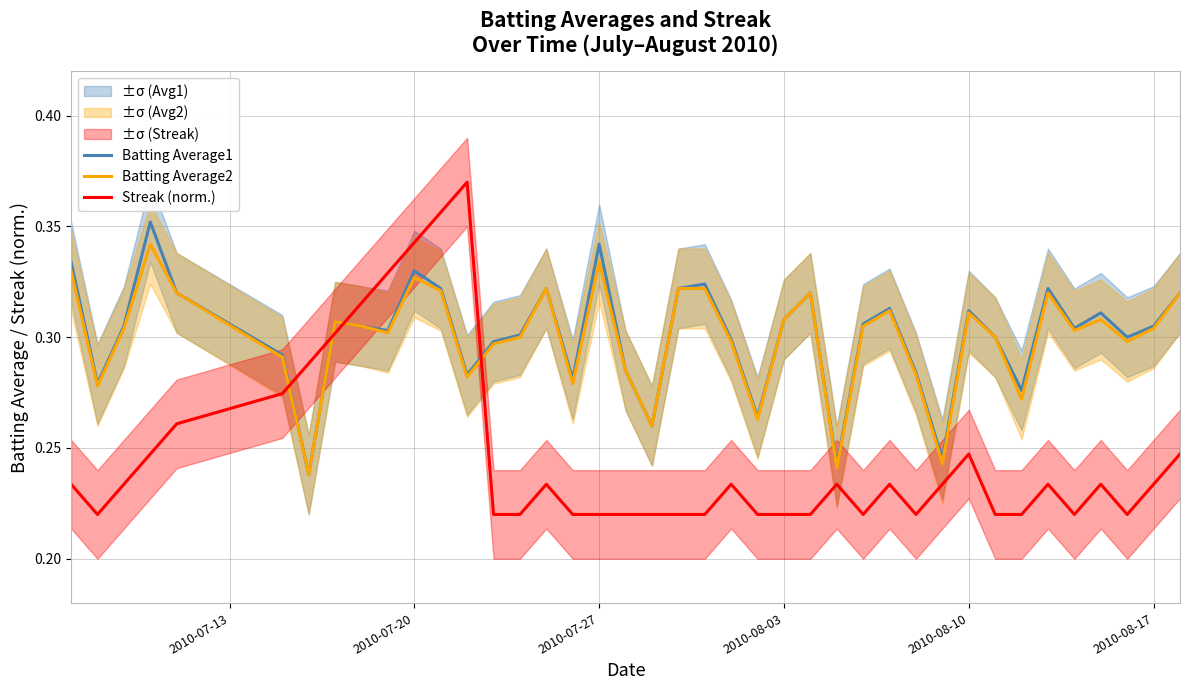

What is the minimum value for Batting Average1?

0.2